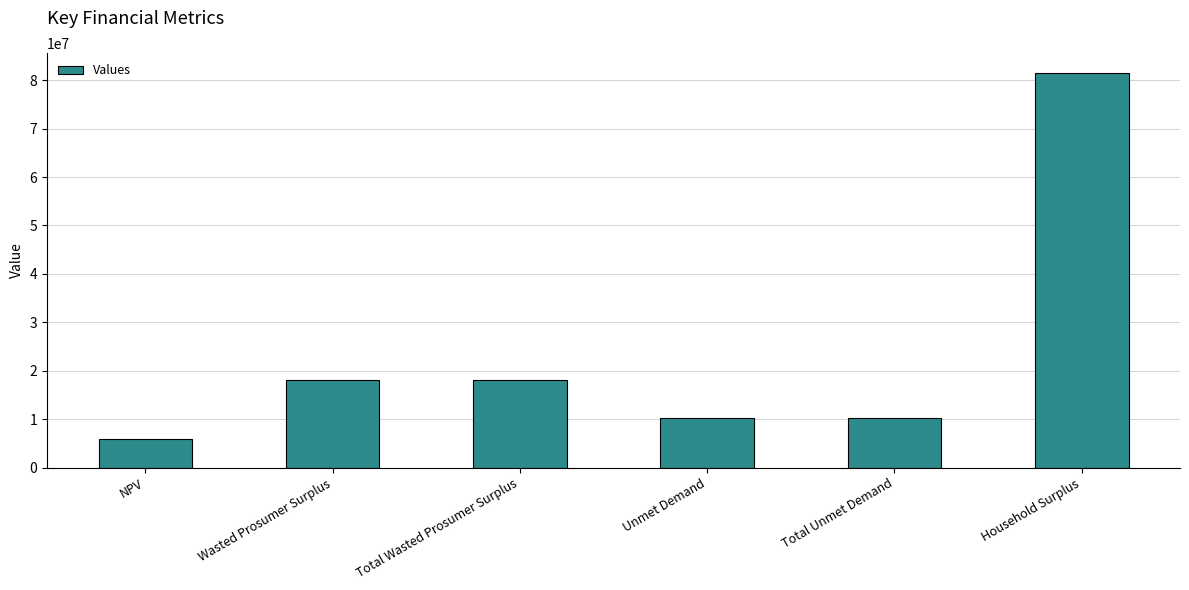

Reading right to left, transcribe all the data shown in this chart.

Household Surplus=81539742.4	Total Unmet Demand=10285071.6	Unmet Demand=10285071.6	Total Wasted Prosumer Surplus=18093321.8	Wasted Prosumer Surplus=18093321.8	NPV=5969016.3